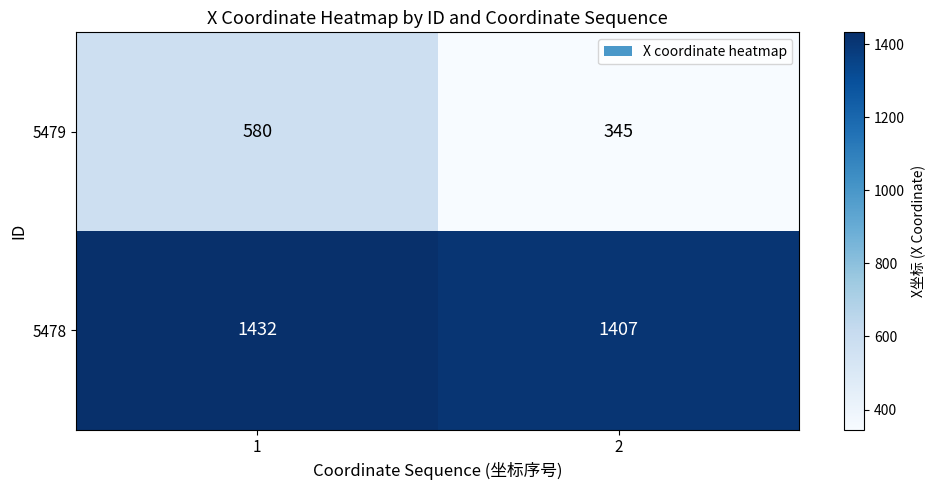

Between 1 and 2, which series saw the biggest shift?

5479